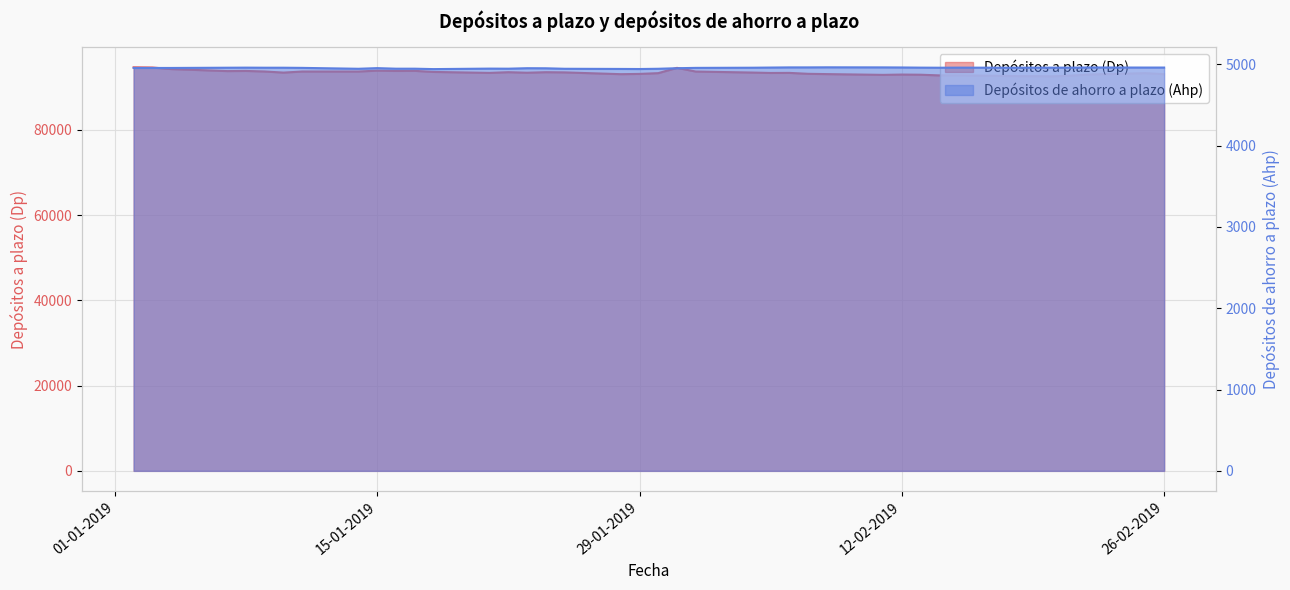

How many lines are shown in the chart?

2